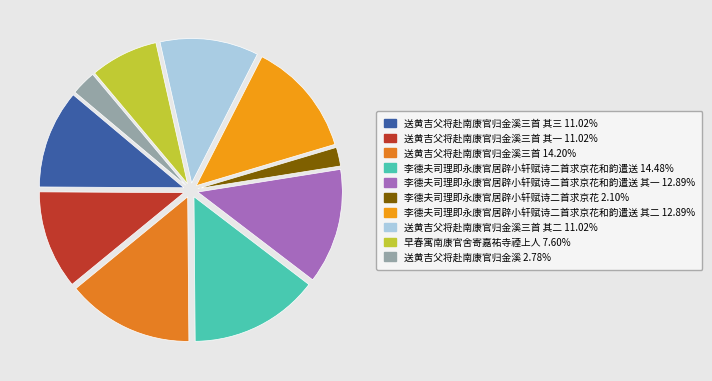

How many slices are in this pie chart?

10